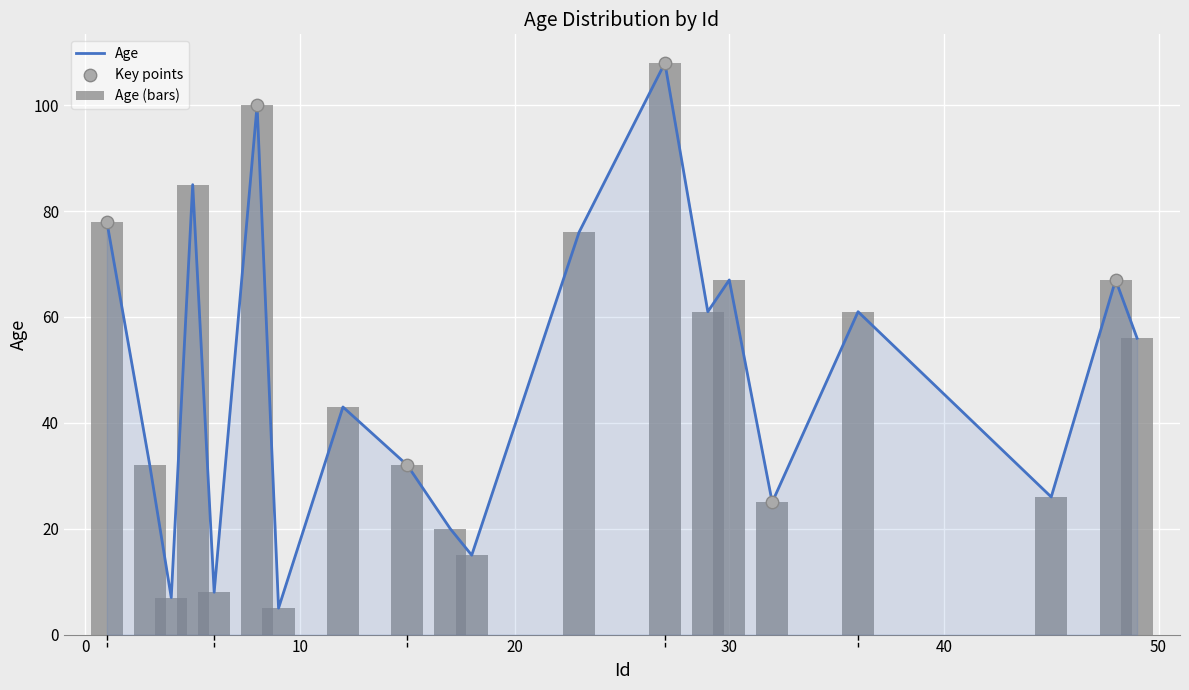

What is the change in value from 3 to 12?

+11